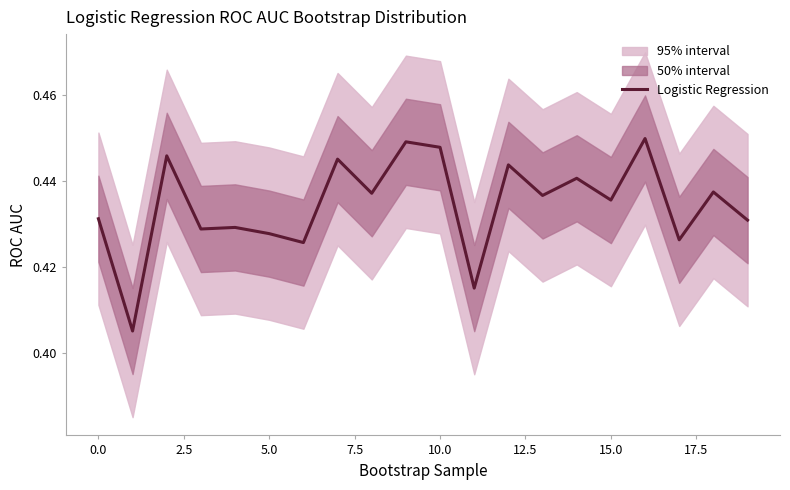

What is the label of the 20th point from the left?

19